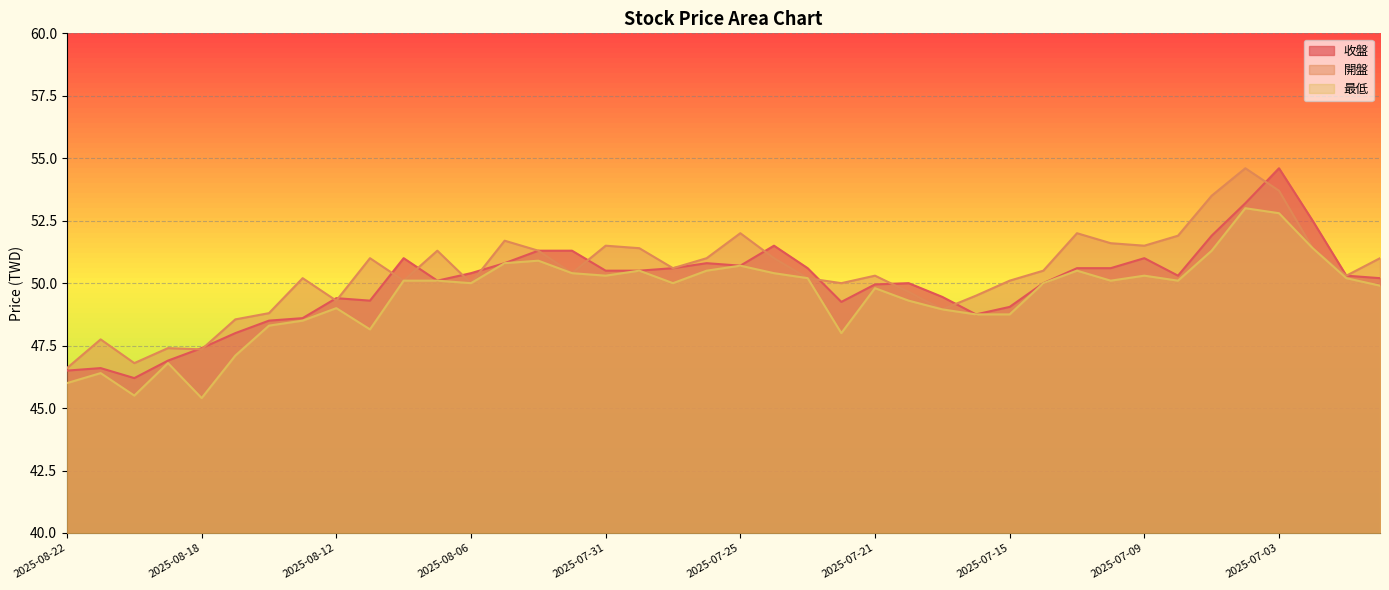

Is the value of 收盤 at 2025-08-20 greater than the value of 最低 at 2025-07-24?

No